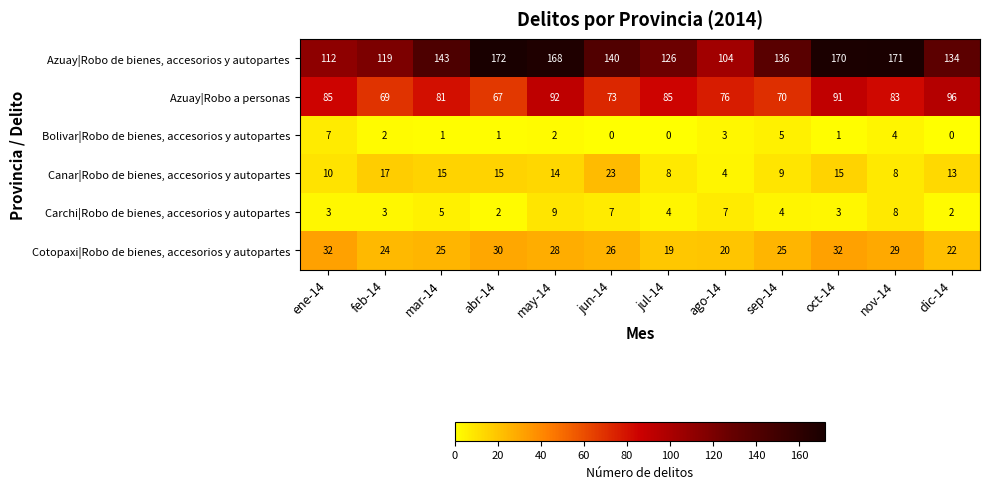

What is the total value across all series at abr-14?

287